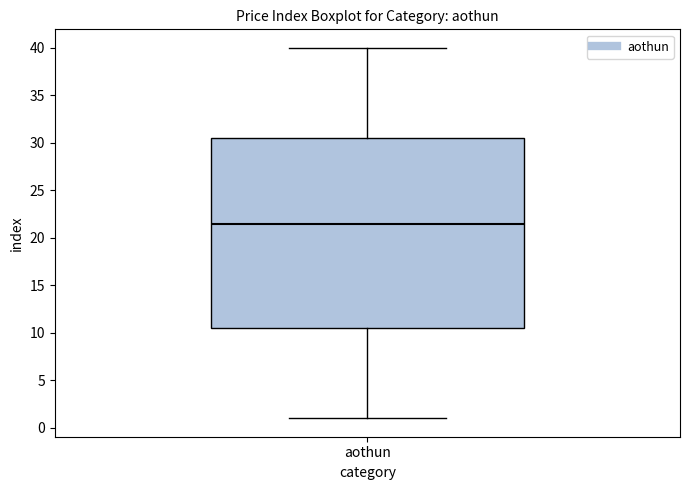

Transcribe this box plot: give where the median line is, the range the box spans, and where the two whiskers end, as read against the y-axis. The values are not printed on the chart, so give them approximately, as read against the axis.

median 21.5, box 10.5 to 30.5, whiskers 1.0 to 40.0